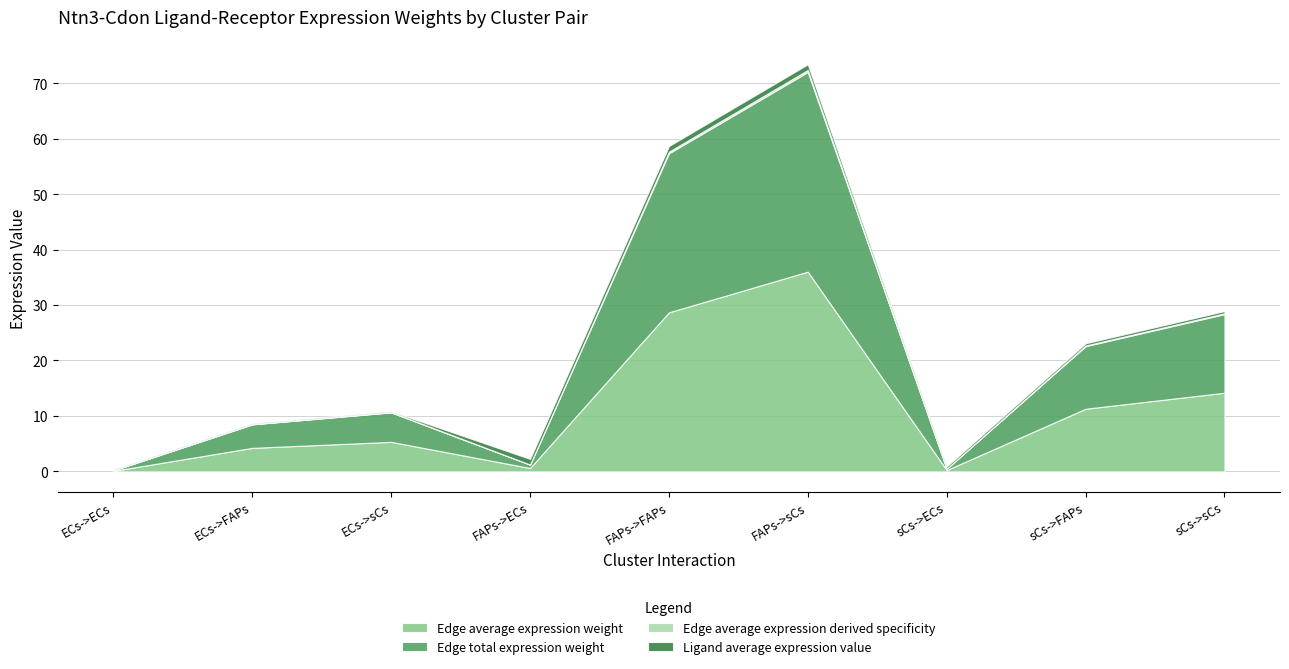

At which label does Edge average expression derived specificity reach its minimum?

ECs->ECs